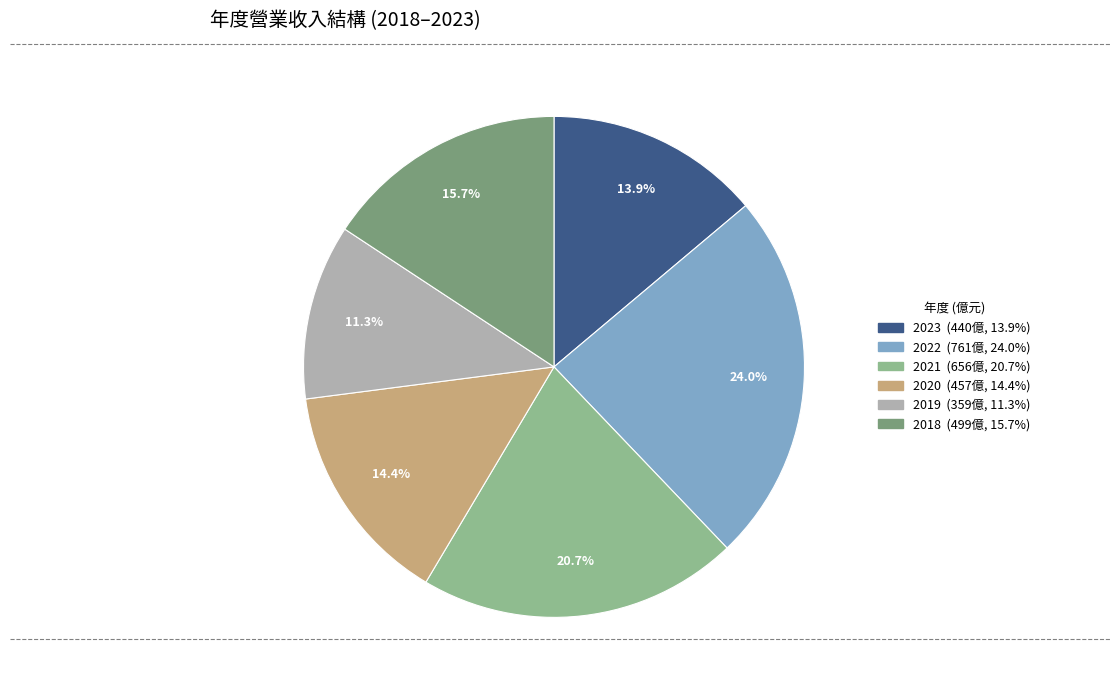

Is there a majority slice in this chart?

No